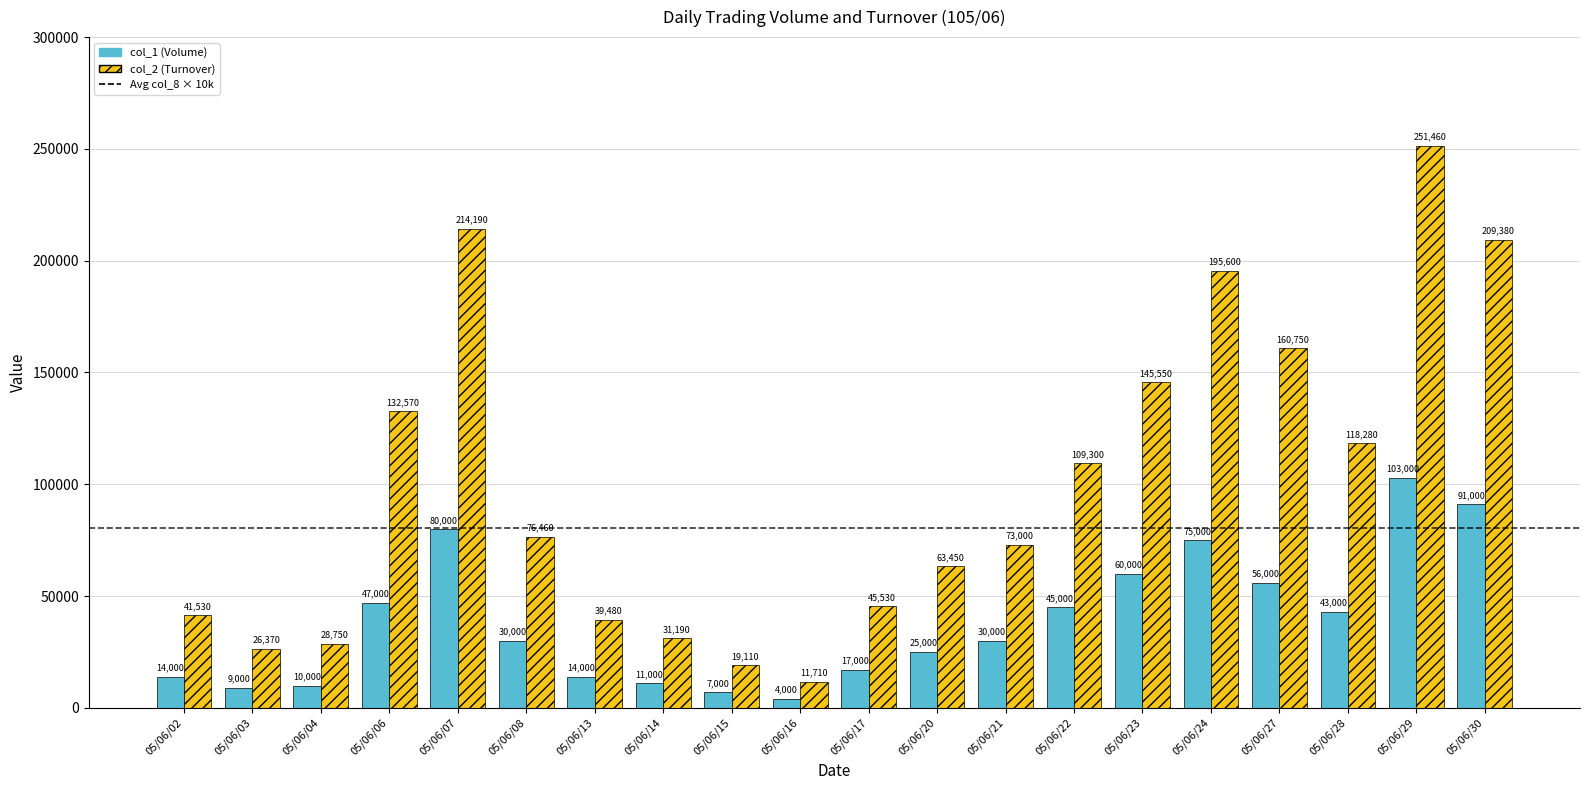

Which series has the largest total across all categories?

col_2 (Turnover)